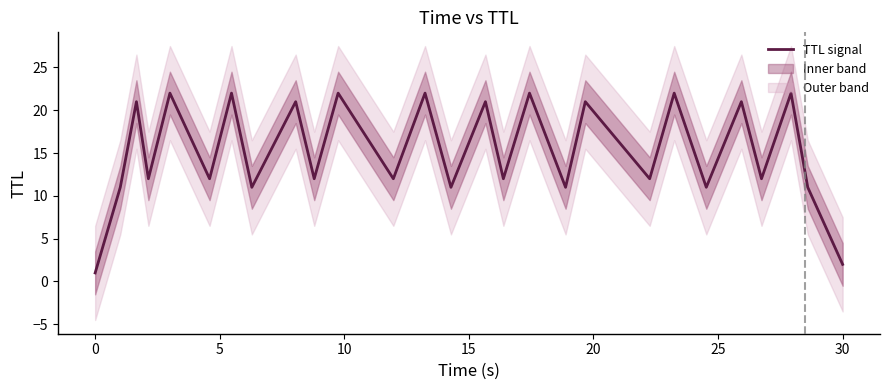

Count the number of values greater than 12.

12